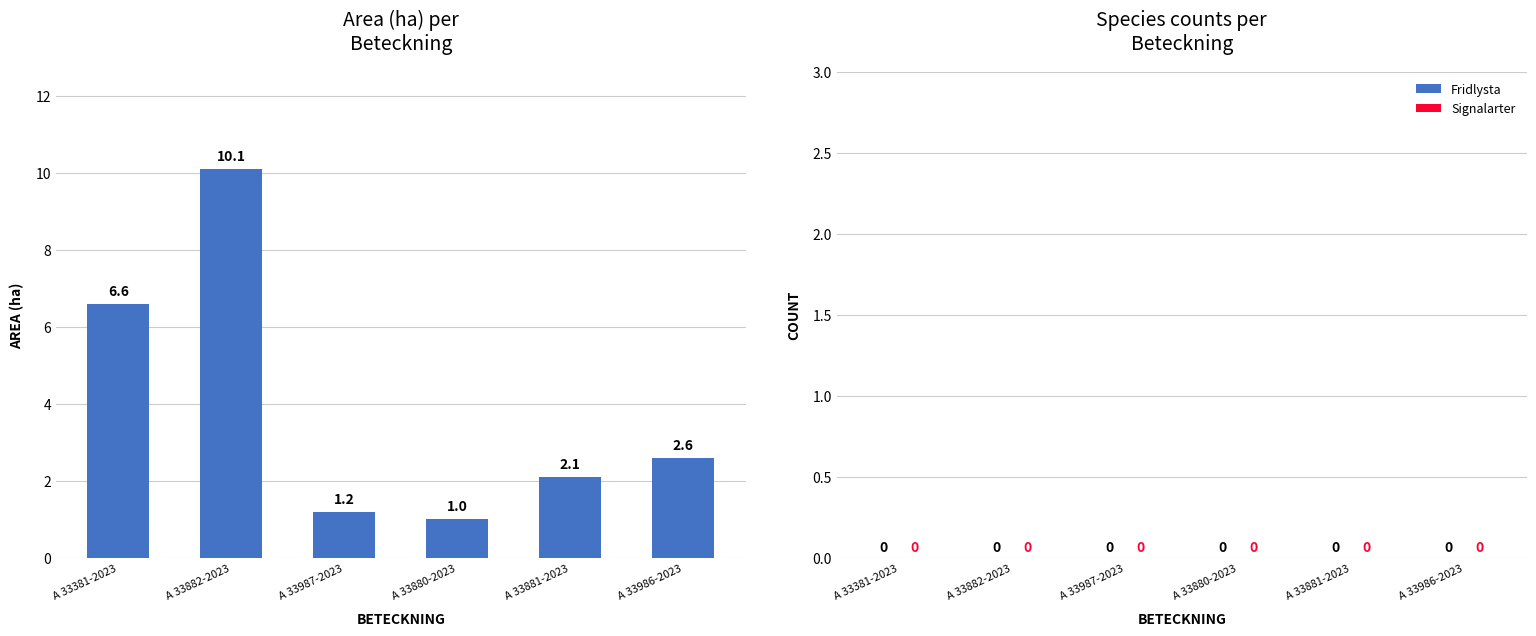

Which has a higher value, A 33987-2023 or A 33882-2023?

A 33882-2023